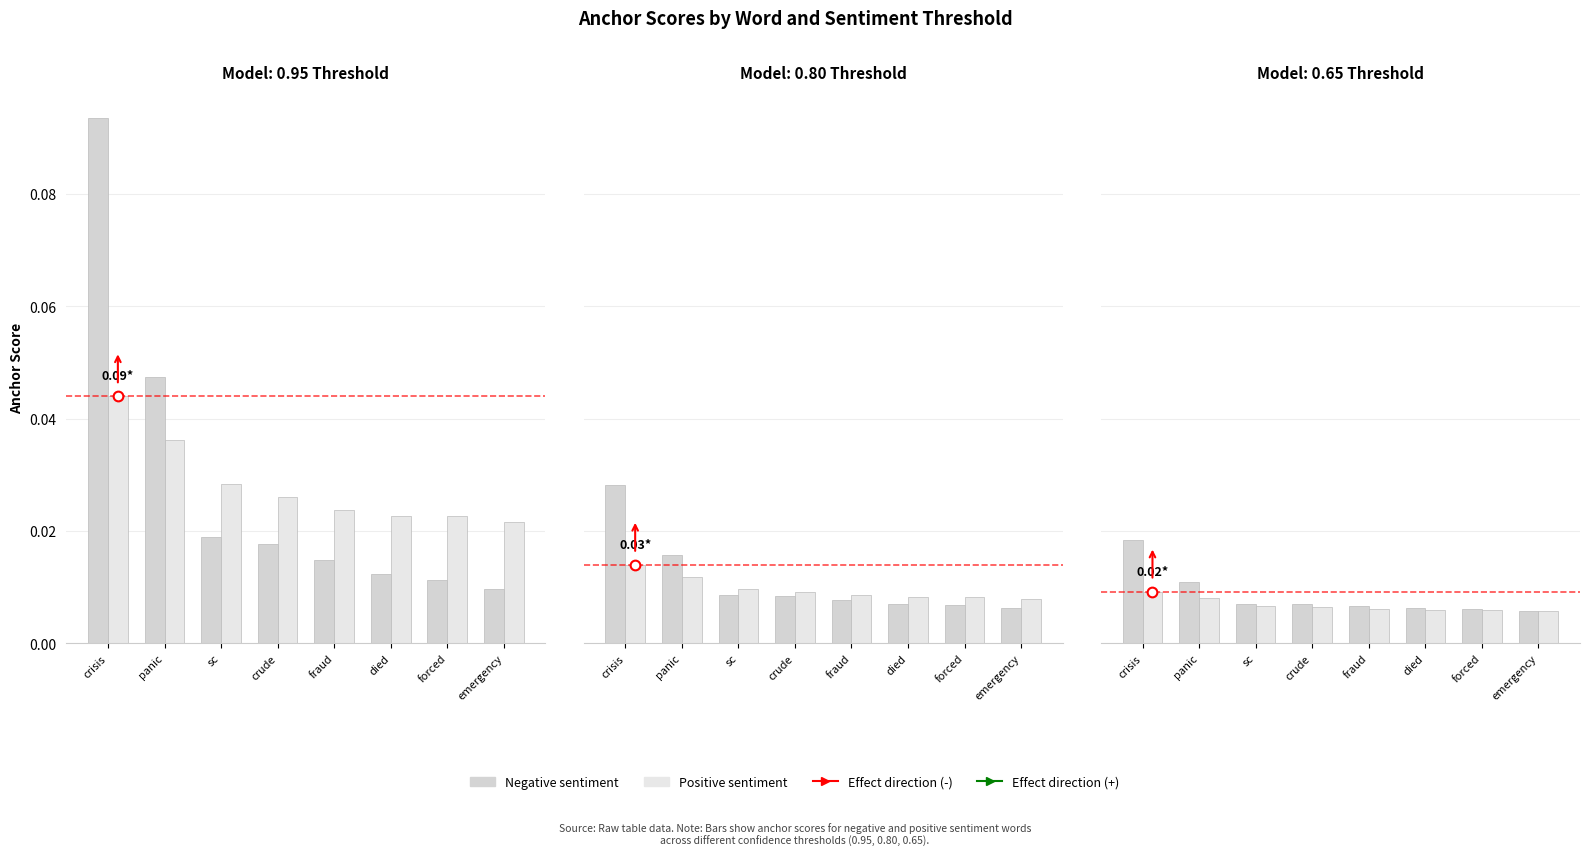

At which category is the sum across all series the highest?

crisis